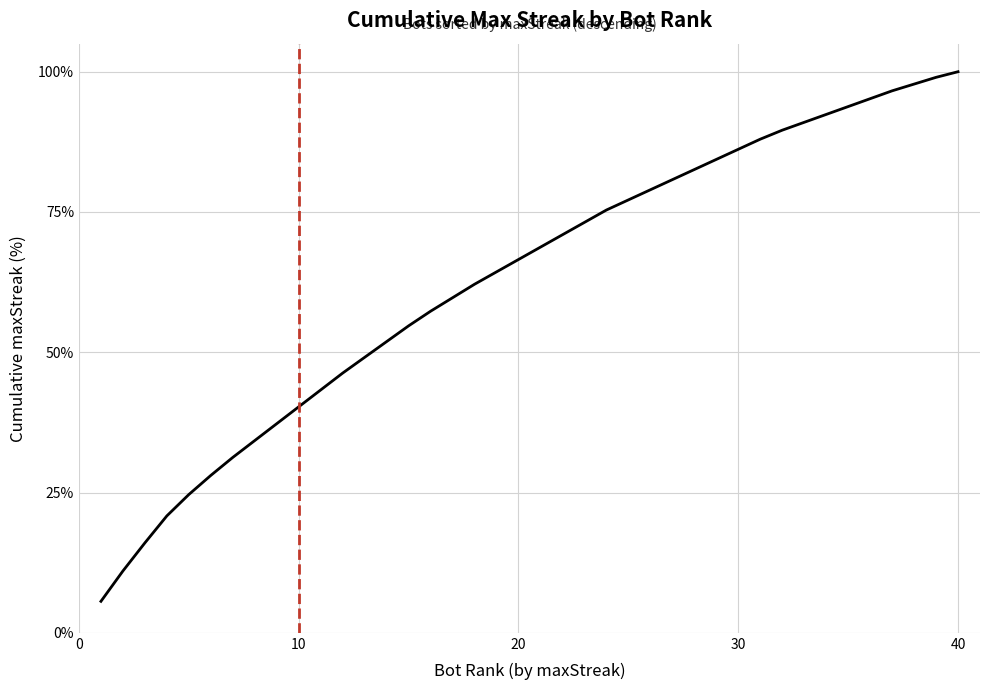

What is the greatest value displayed?

100.0